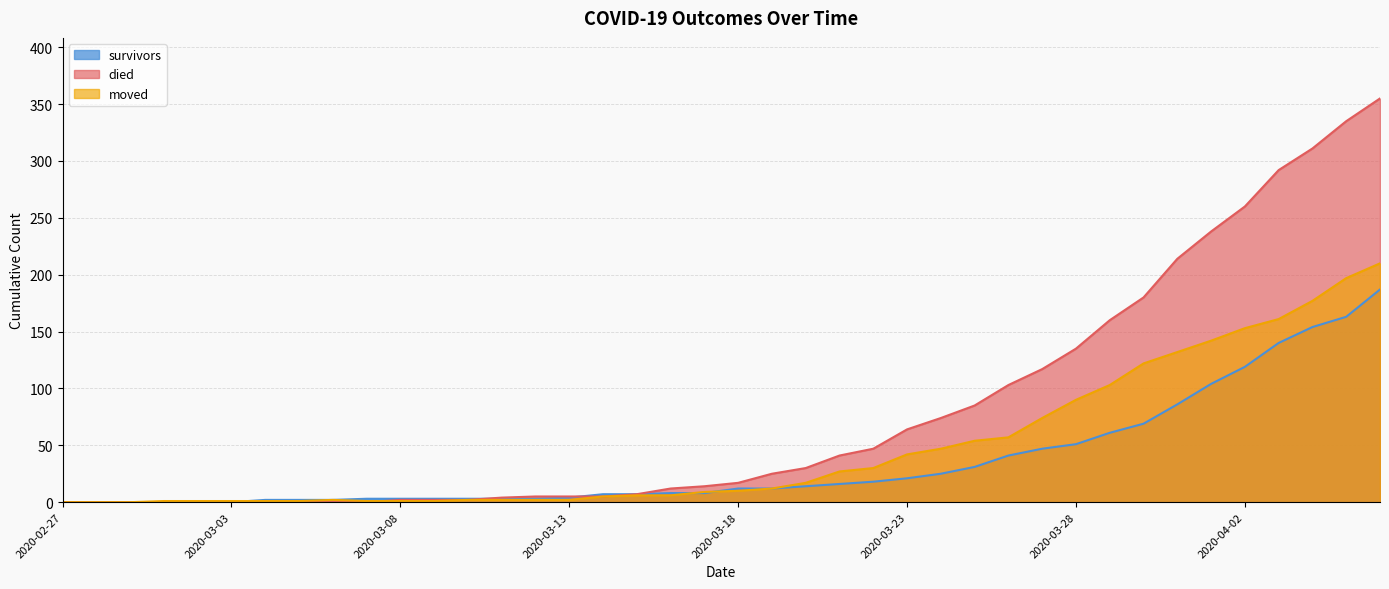

What is the difference between the maximum and minimum values in the survivors series?

187